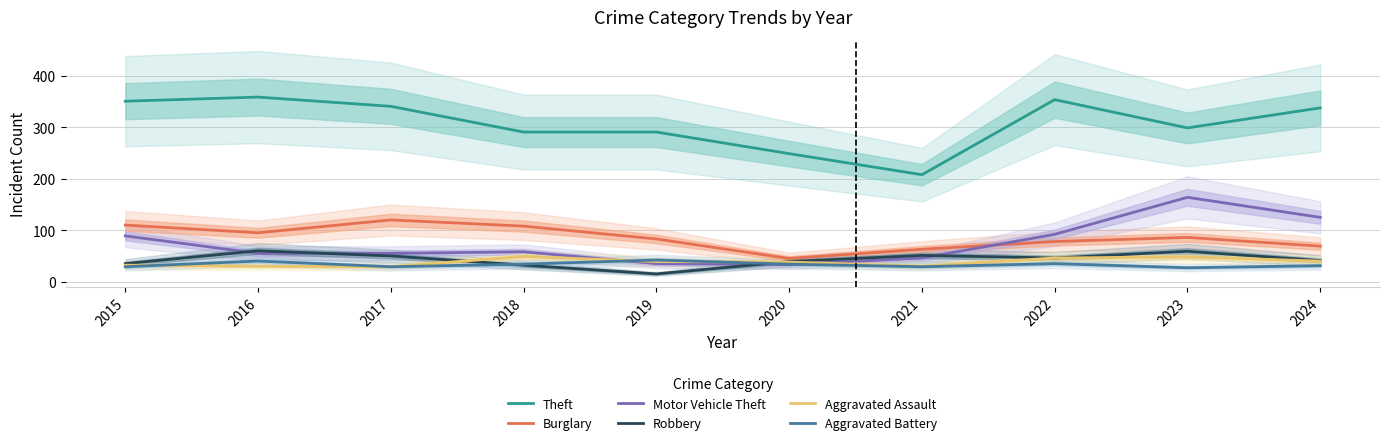

The Robbery series shows 16 at 2020. True or false?

False